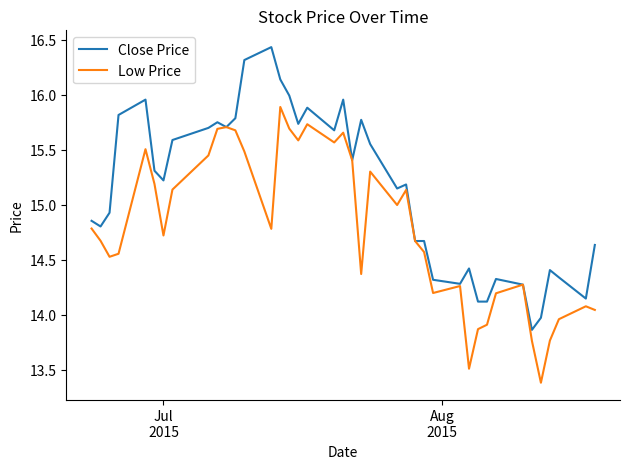

What is the difference between the maximum and second lowest values in the Close Price series?

2.5